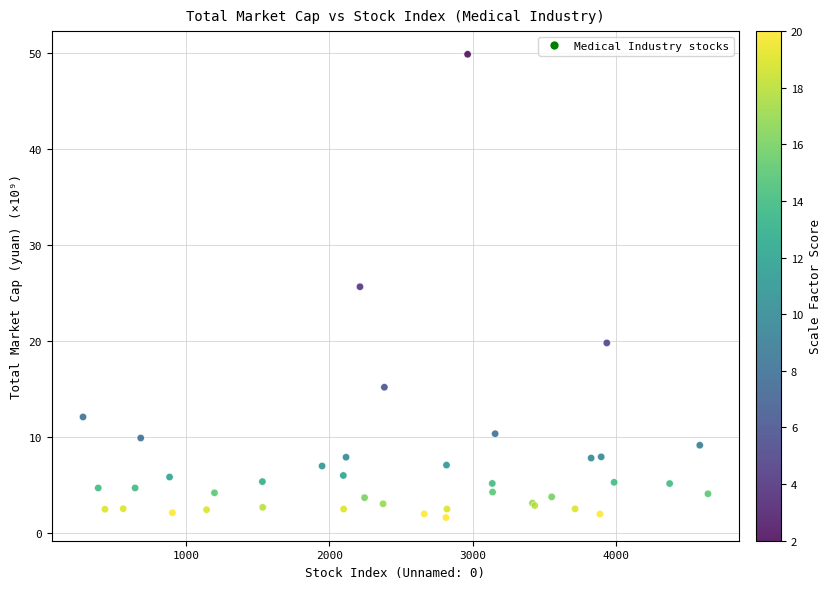

What Y value in the scatter plot is closest to 25?

25.7